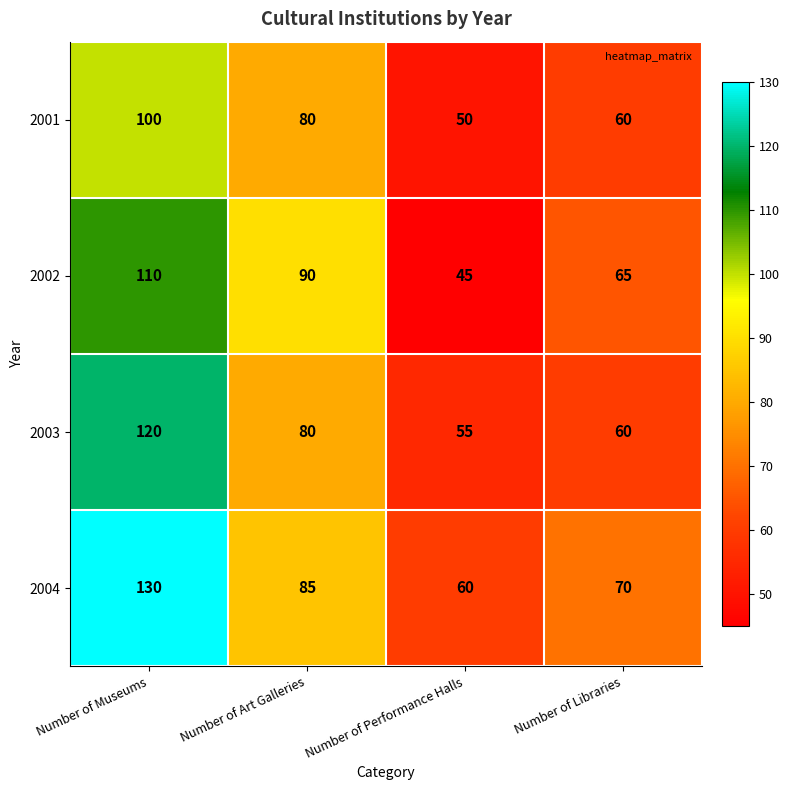

Is it true that 2004 equals 17 at Number of Libraries?

False